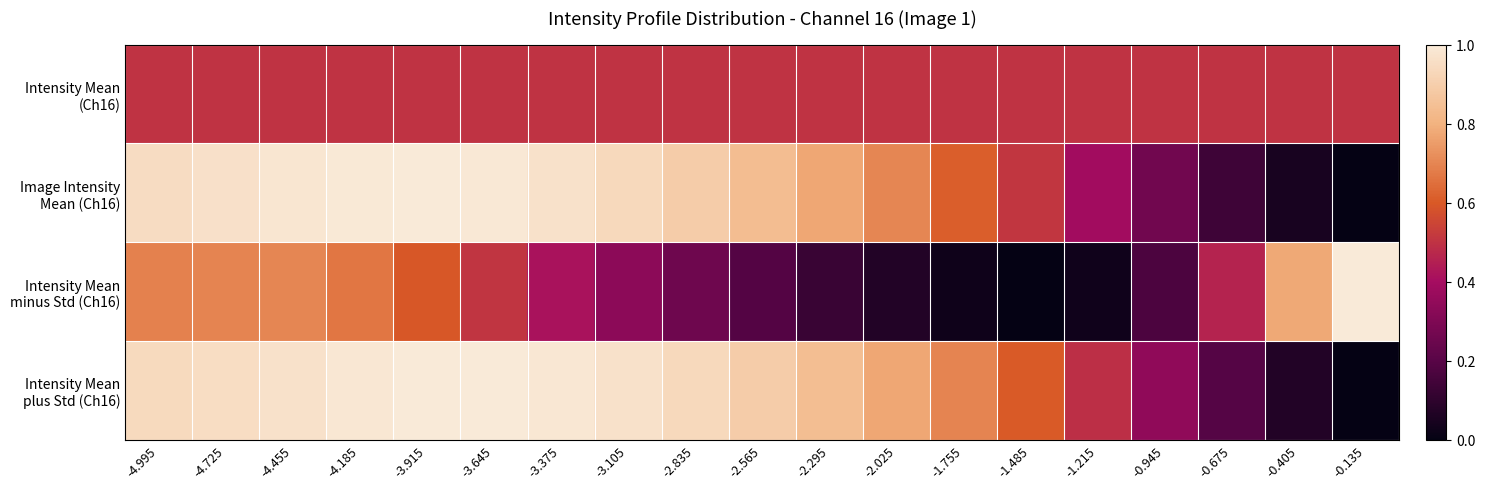

What is the difference between the highest and lowest values at -0.945?

0.3